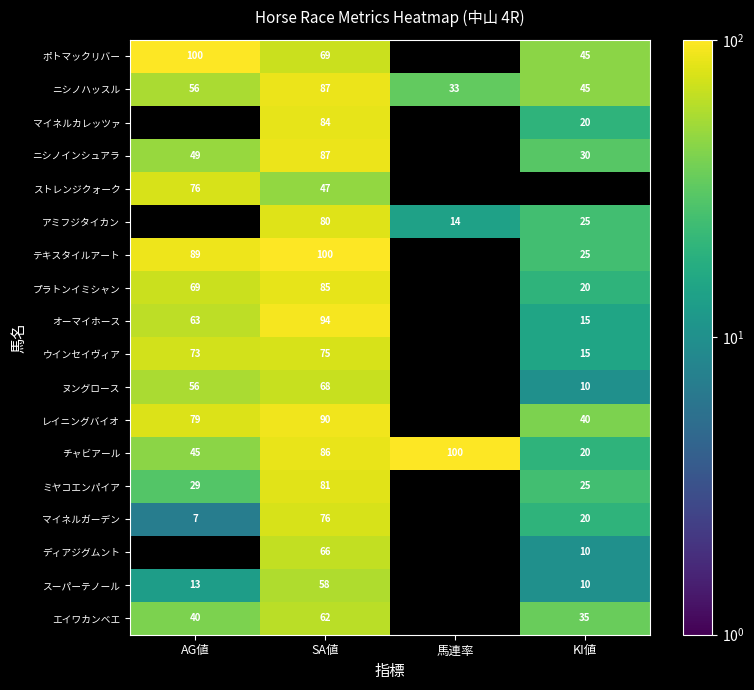

Rank the categories by ニシノハッスル value from highest to lowest.

SA値, AG値, KI値, 馬連率